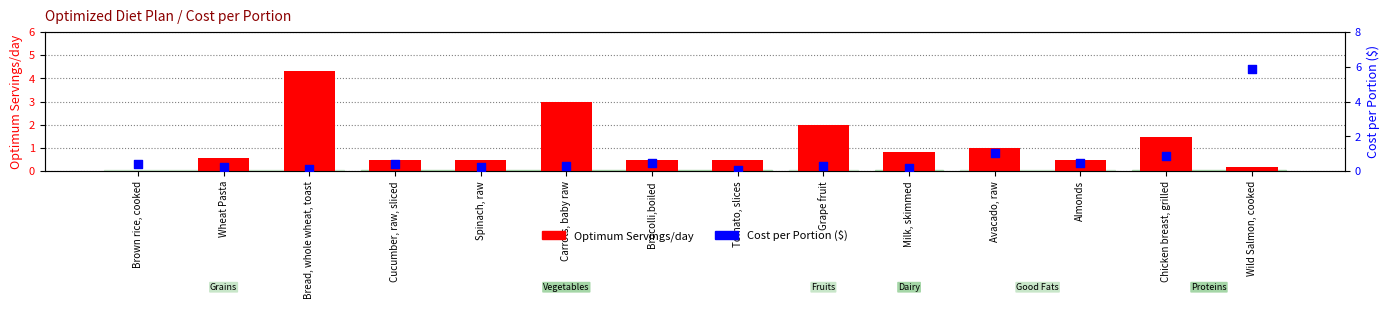

What are all the series names shown in the legend?

Optimum Servings/day, Cost per Portion ($)